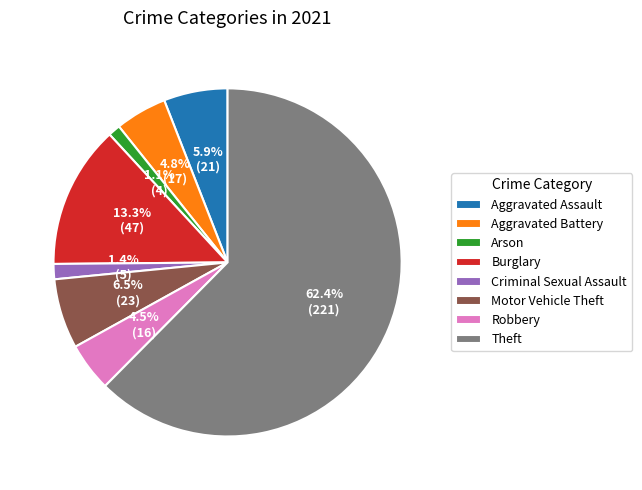

How many slices are in this pie chart?

8